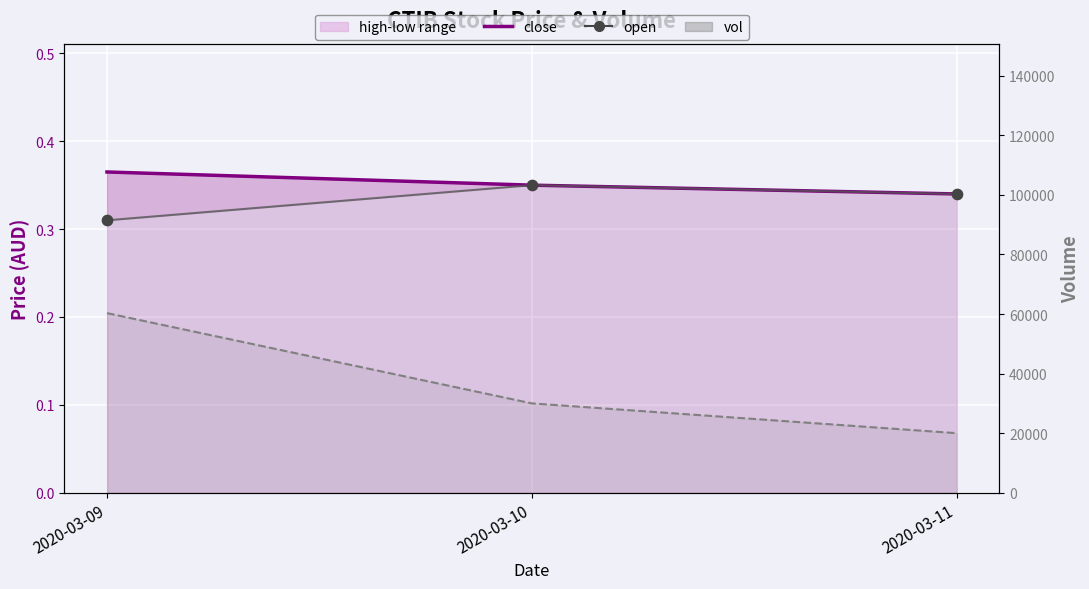

Is the value of open at 2020-03-11 greater than the value of close at 2020-03-10?

No